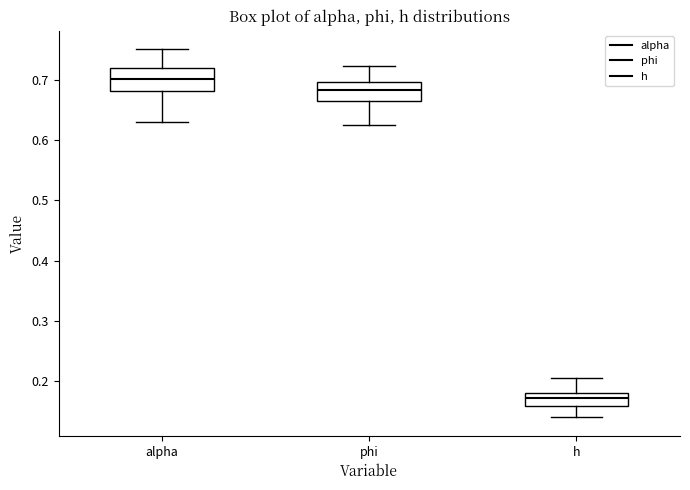

Reading left to right, read every box against the y-axis: the position of its median line, the range the box covers, and the ends of its whiskers. The values are not printed on the chart, so give them approximately, as read against the axis.

alpha: median 0.70, box 0.68 to 0.72, whiskers 0.63 to 0.75
phi: median 0.68, box 0.67 to 0.70, whiskers 0.63 to 0.72
h: median 0.17, box 0.16 to 0.18, whiskers 0.14 to 0.20